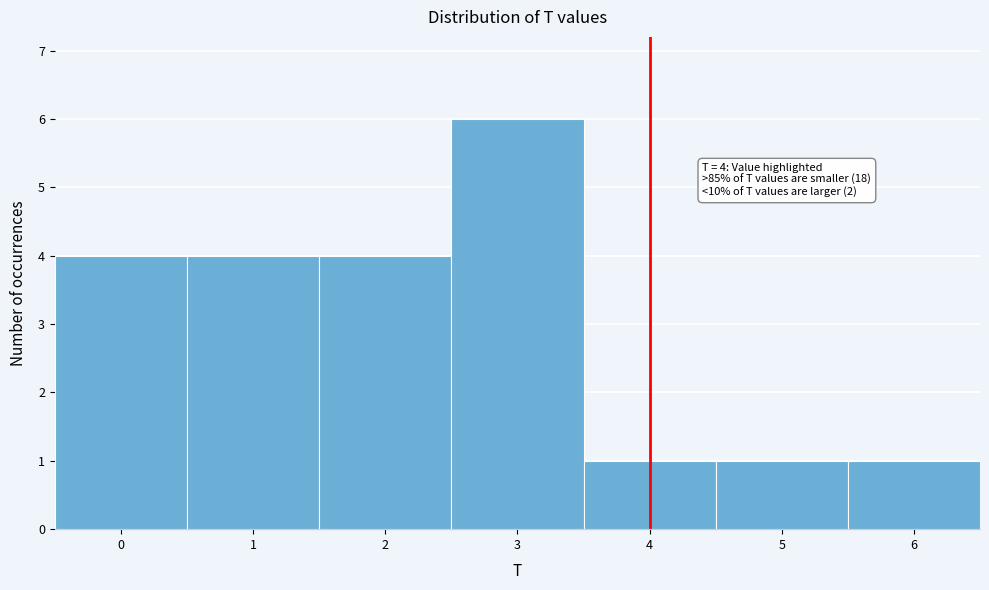

Which range on the x-axis has the tallest bar?

2.5 to 3.5